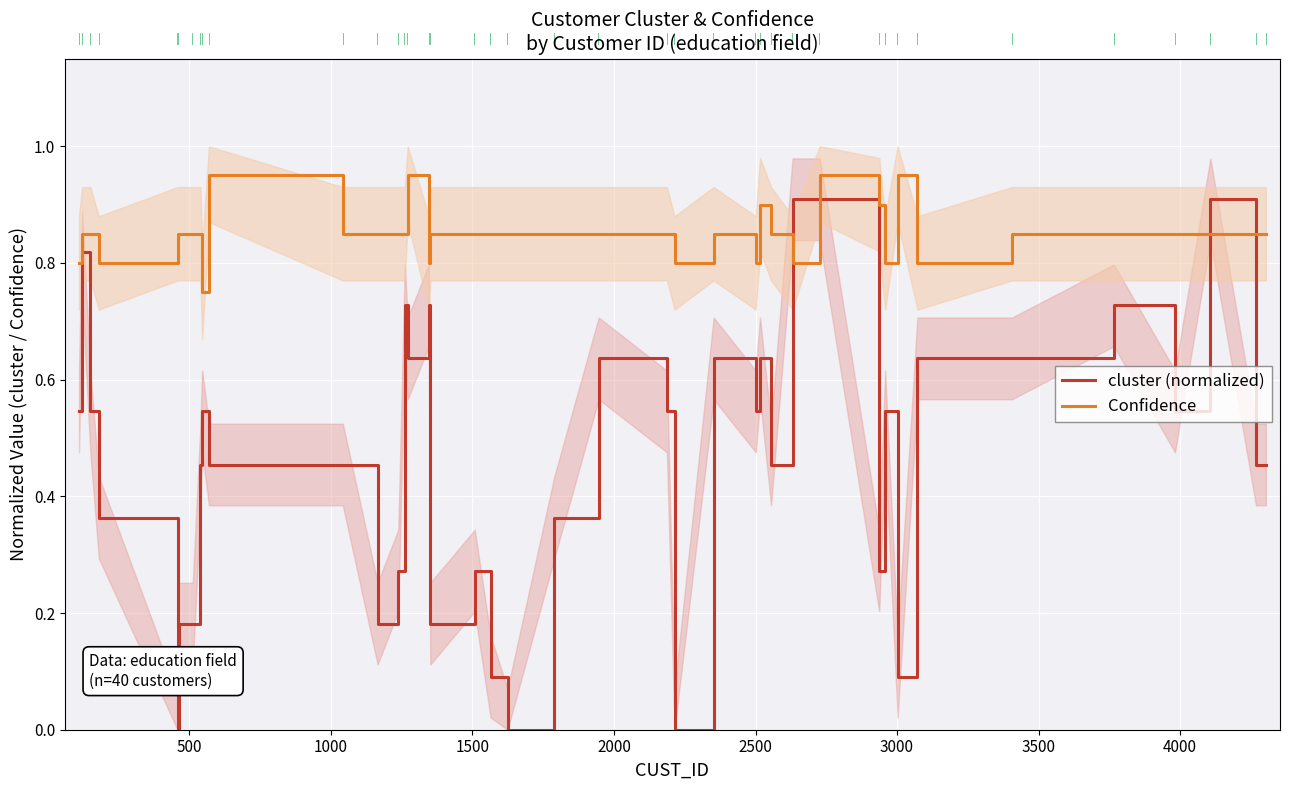

How many times do Confidence and cluster (normalized) cross each other?

4